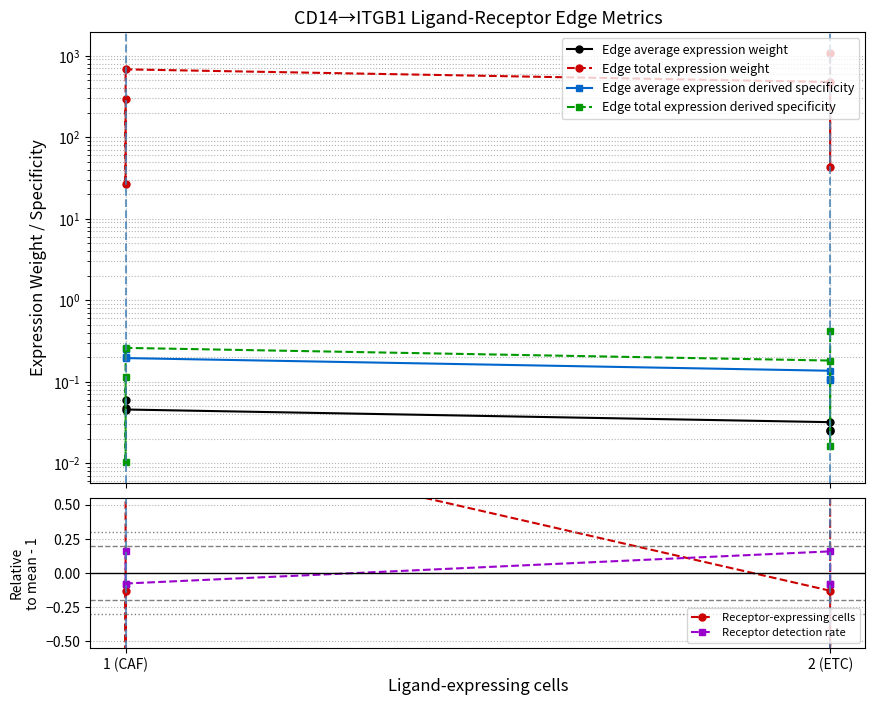

How many distinct data groups are displayed?

6